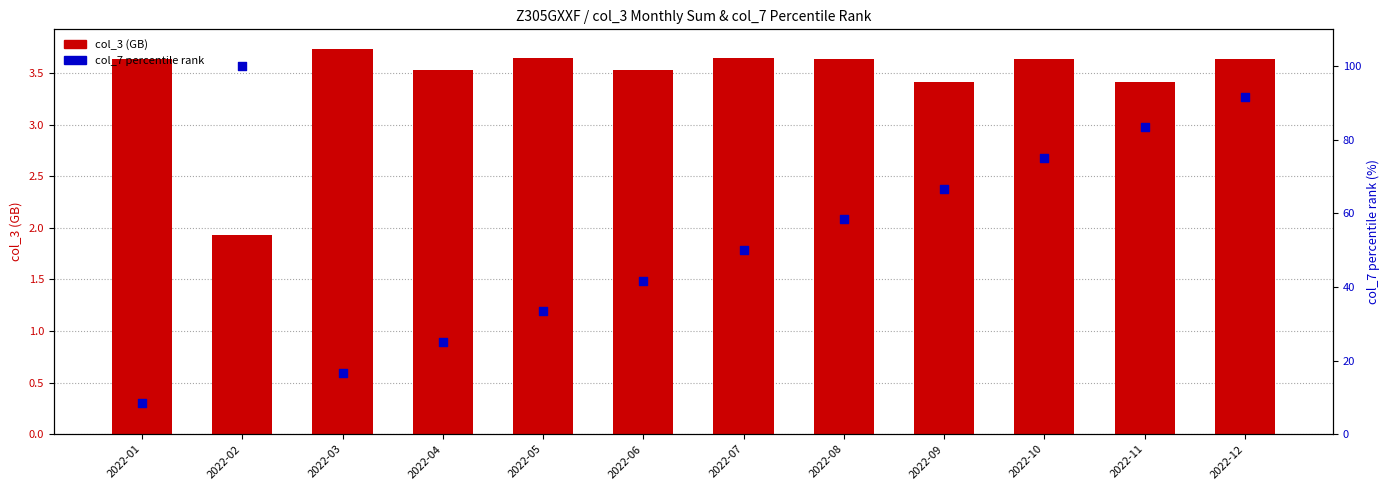

Which series contains the highest Y value?

col_7 percentile rank